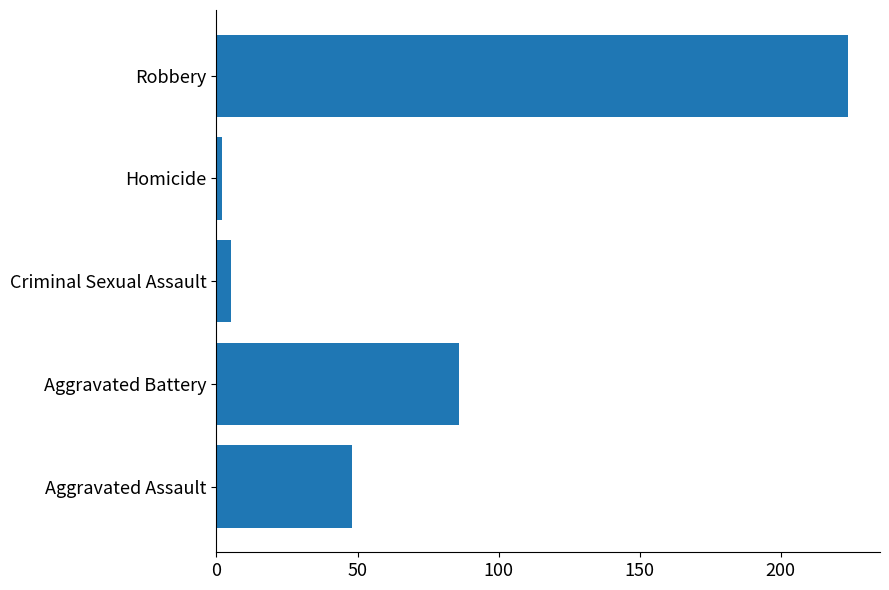

Which category has the highest value across all series?

Robbery